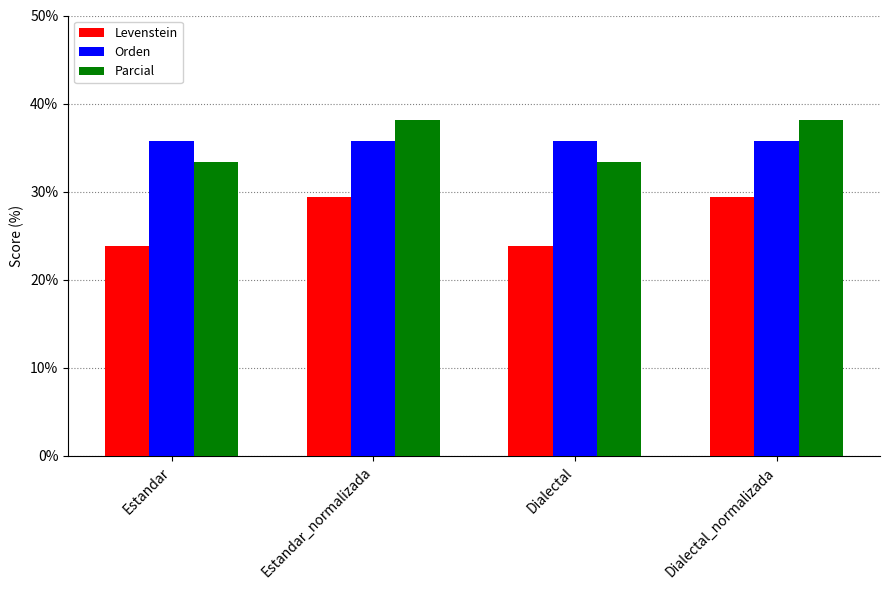

Which series has the largest range (max minus min)?

Levenstein